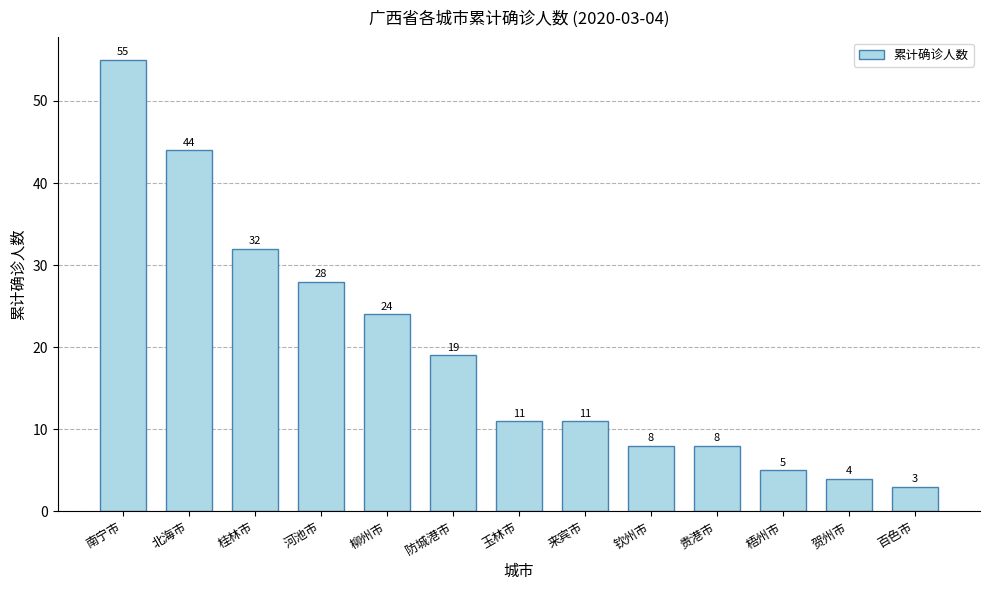

What is the ratio of the value at 百色市 to the value at 桂林市?

0.1